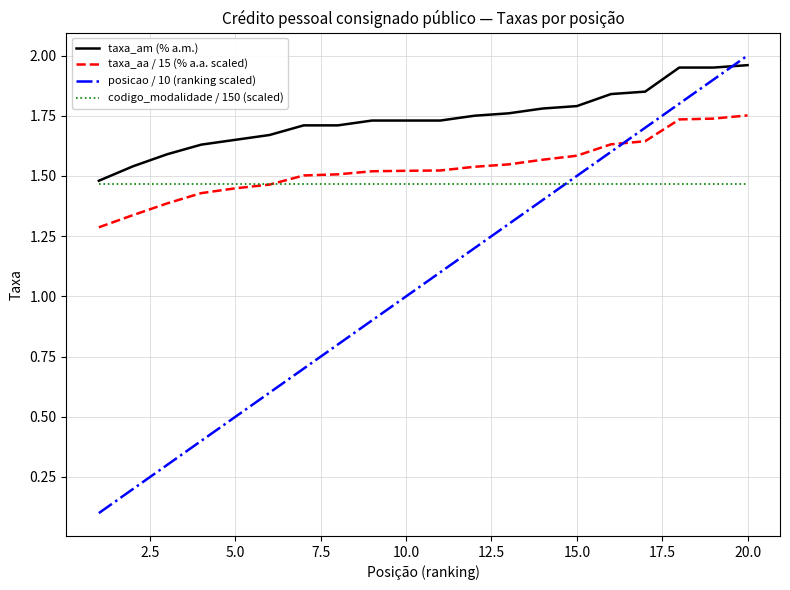

Which series has the largest range (max minus min)?

posicao / 10 (ranking scaled)